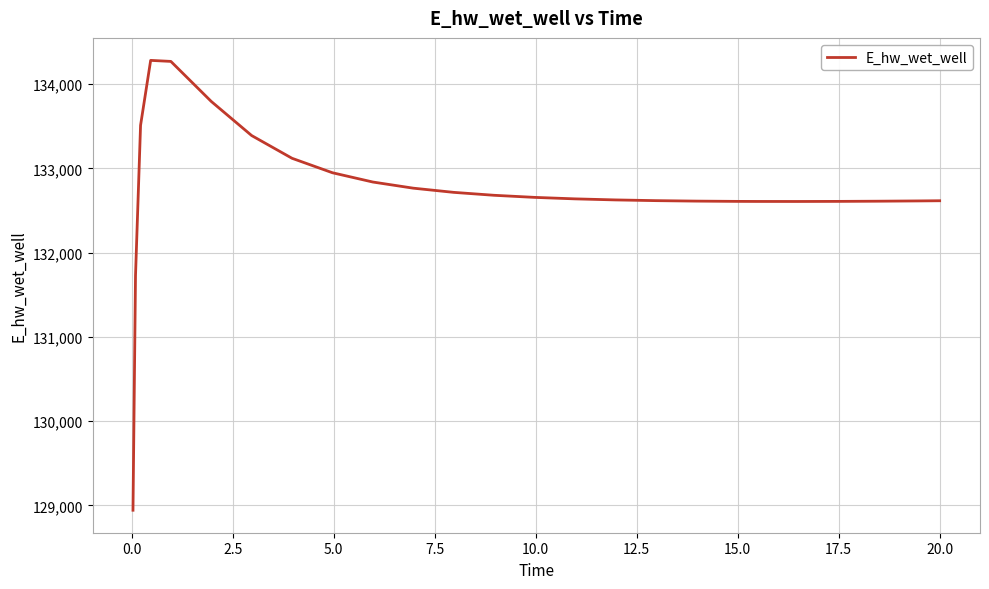

What is the maximum value shown in the chart?

134283.5